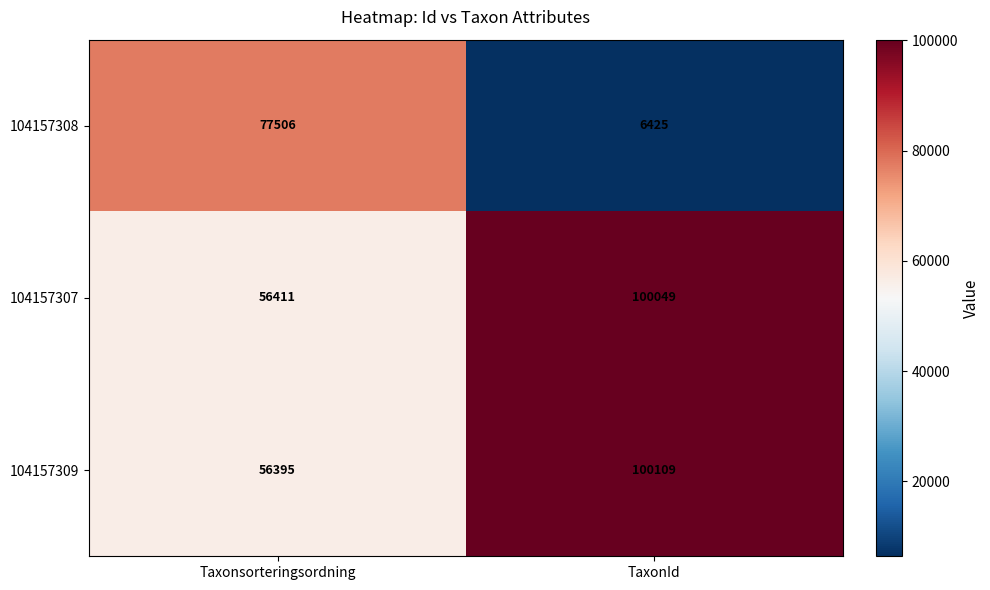

The 104157309 series shows 56395 at Taxonsorteringsordning. True or false?

True